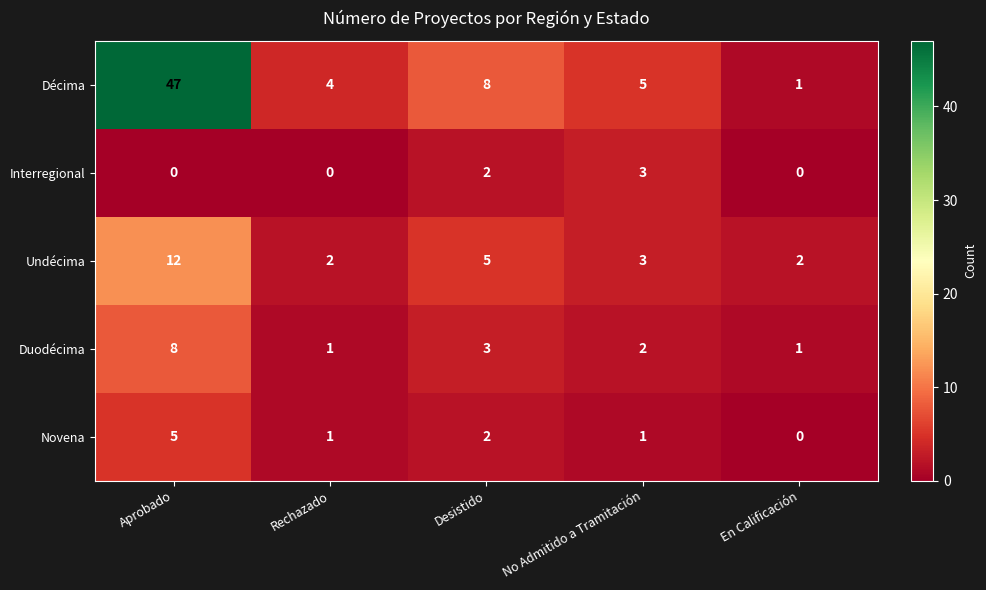

Which category has the highest value in the Décima series?

Aprobado